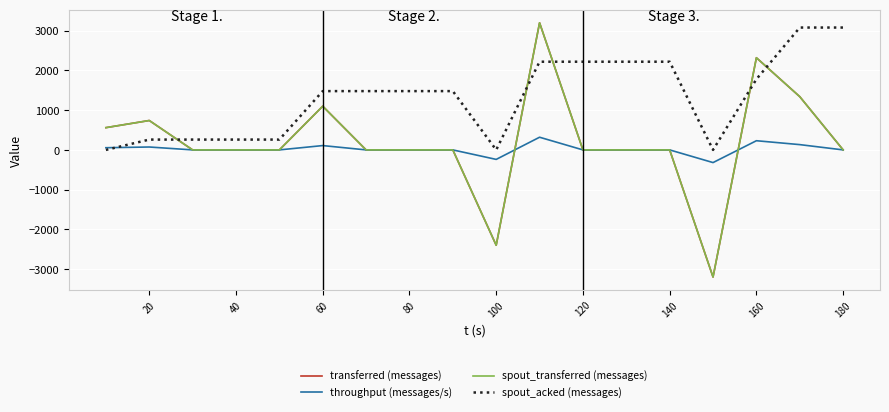

Which series ends up on top after the final intersection of throughput (messages/s) and spout_acked (messages)?

spout_acked (messages)